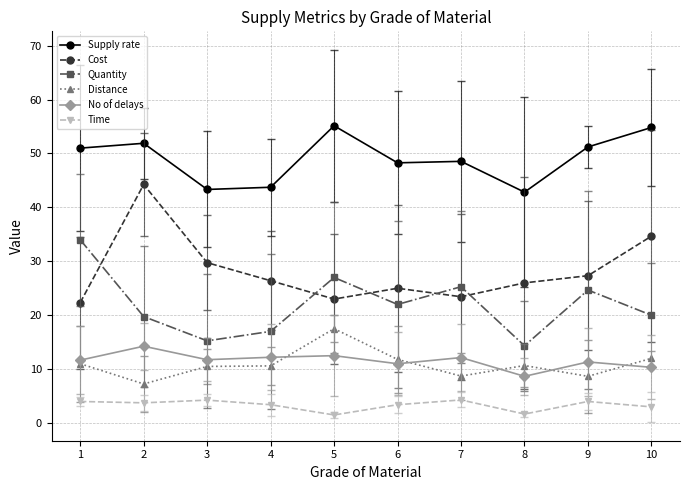

What is the minimum value for Quantity?

14.3